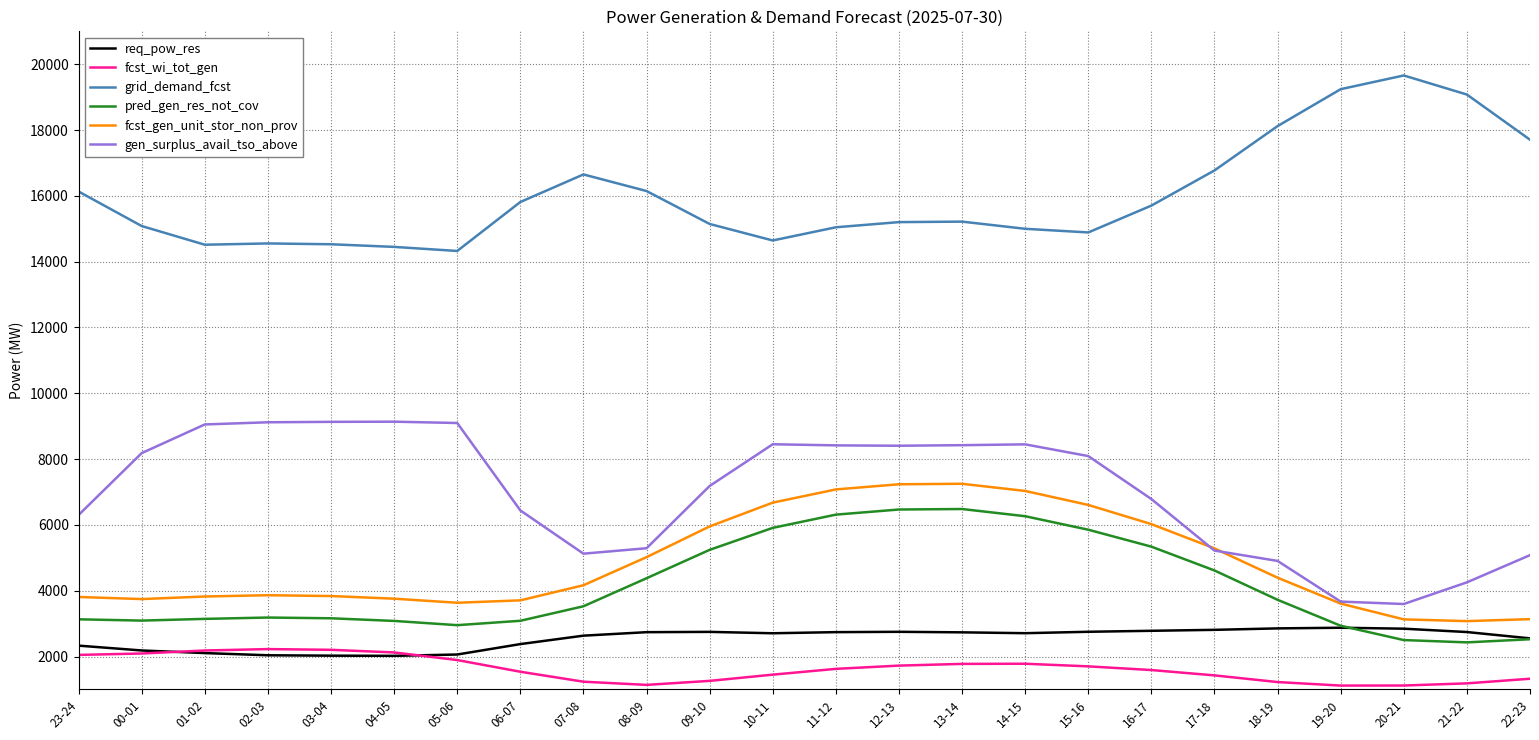

The value of pred_gen_res_not_cov at 07-08 is 1610. True or false?

False